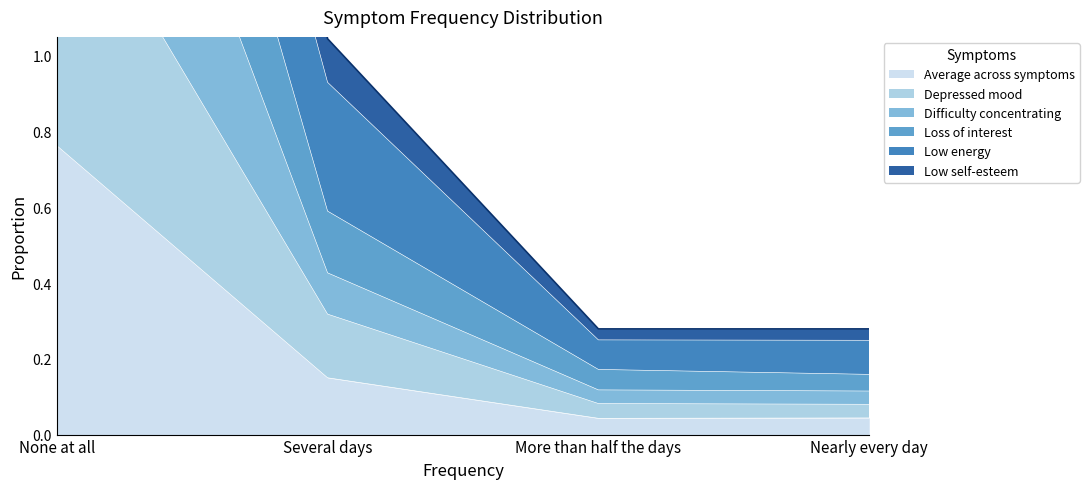

True or false: Depressed mood and Loss of interest cross at least once.

False